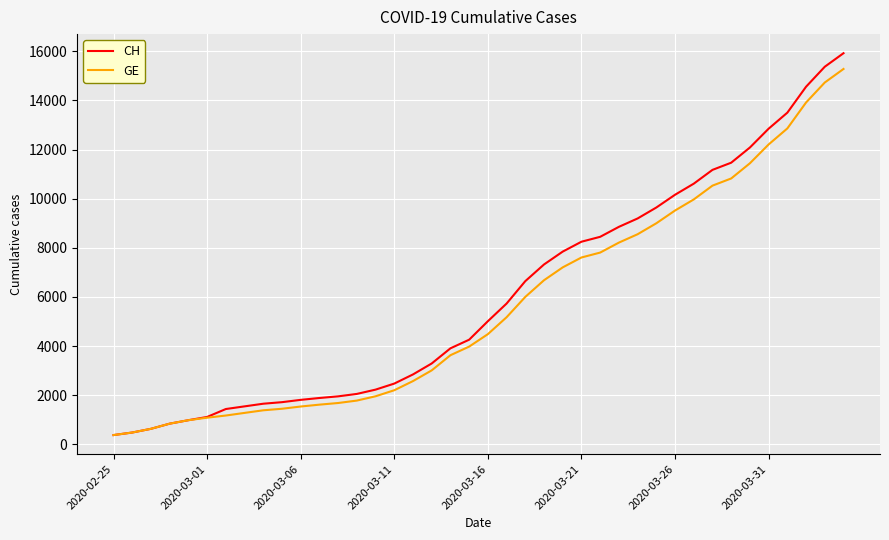

What is the minimum value shown in the chart?

375